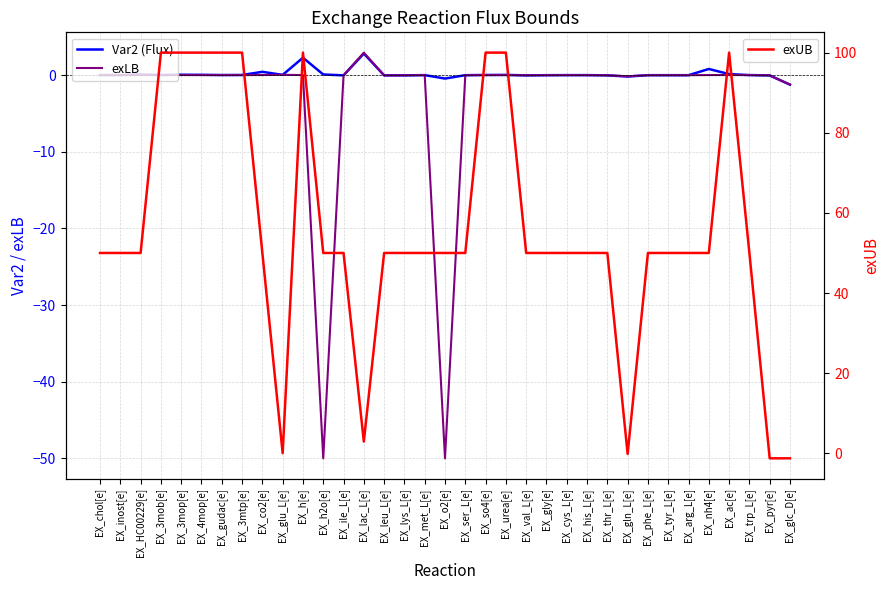

Which has a higher value, EX_3mtp[e] or EX_3mob[e]?

EX_3mob[e]